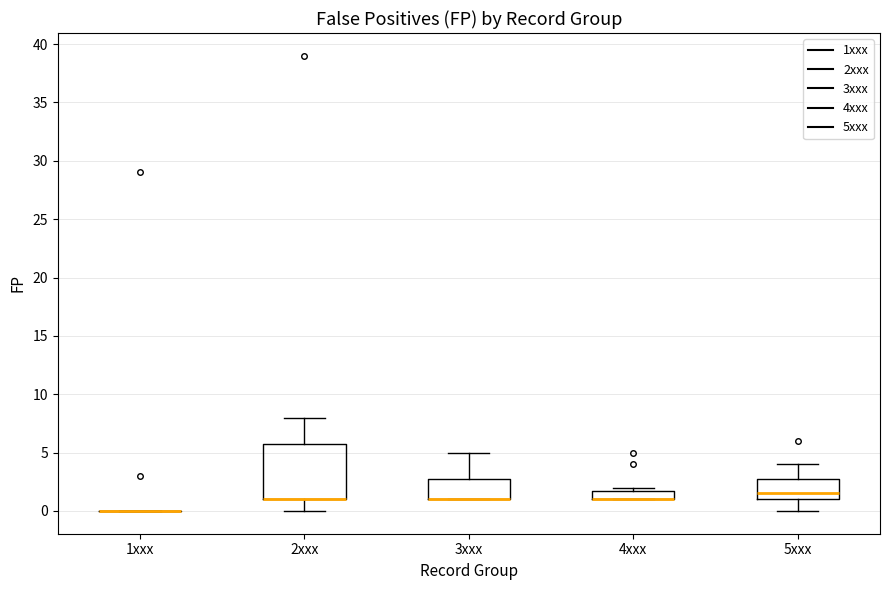

Reading left to right, transcribe this box plot: for each box, give where its median line is, the range the box spans, and where its two whiskers end, as read against the y-axis. The values are not printed on the chart, so give them approximately, as read against the axis.

1xxx: box collapsed to a line at 0.0, whiskers 0.0 to 0.0
2xxx: median 1.0 (drawn on the box's lower edge), box 1.0 to 6.0, whiskers 0.0 to 8.0
3xxx: median 1.0 (drawn on the box's lower edge), box 1.0 to 3.0, whiskers 1.0 to 5.0
4xxx: median 1.0 (drawn on the box's lower edge), box 1.0 to 2.0, whiskers 1.0 to 2.0 (just above the box's upper edge)
5xxx: median 1.5, box 1.0 to 3.0, whiskers 0.0 to 4.0